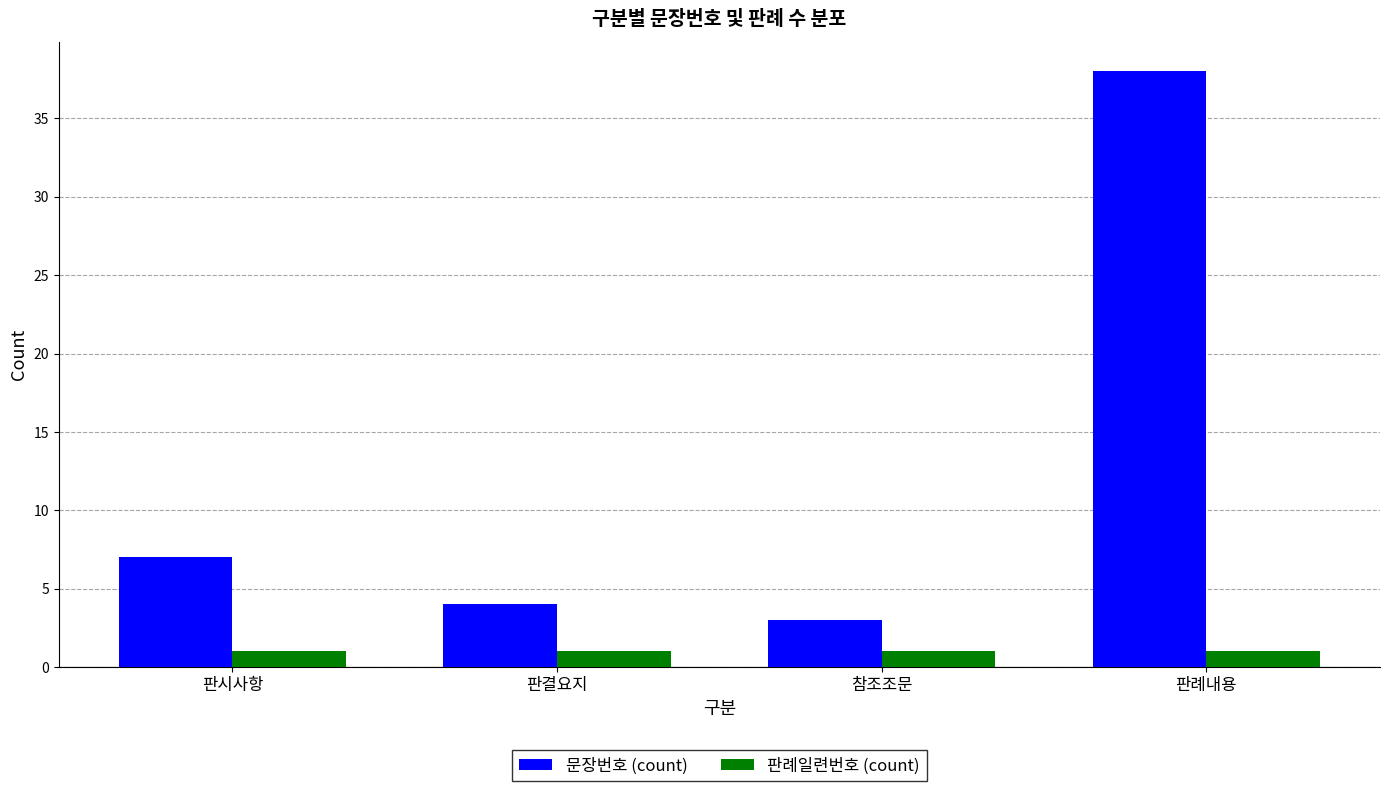

Is the value of 문장번호 (count) at 판시사항 greater than the value of 판례일련번호 (count) at 판례내용?

Yes